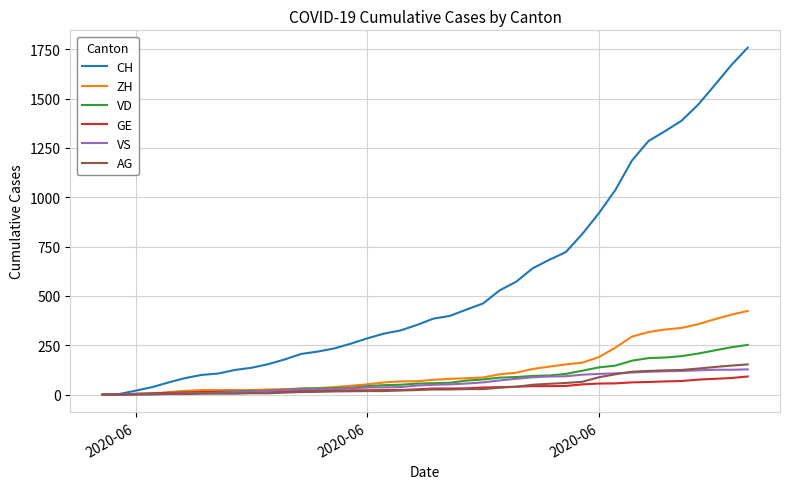

List the series in order of their peak value, highest first.

CH, ZH, VD, AG, VS, GE